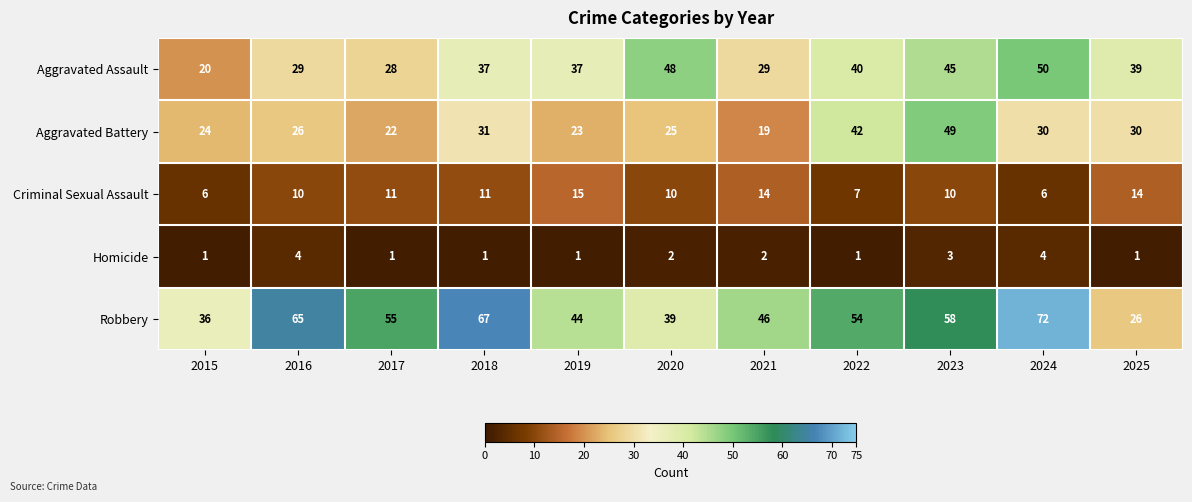

What is the total value across all series at 2020?

124